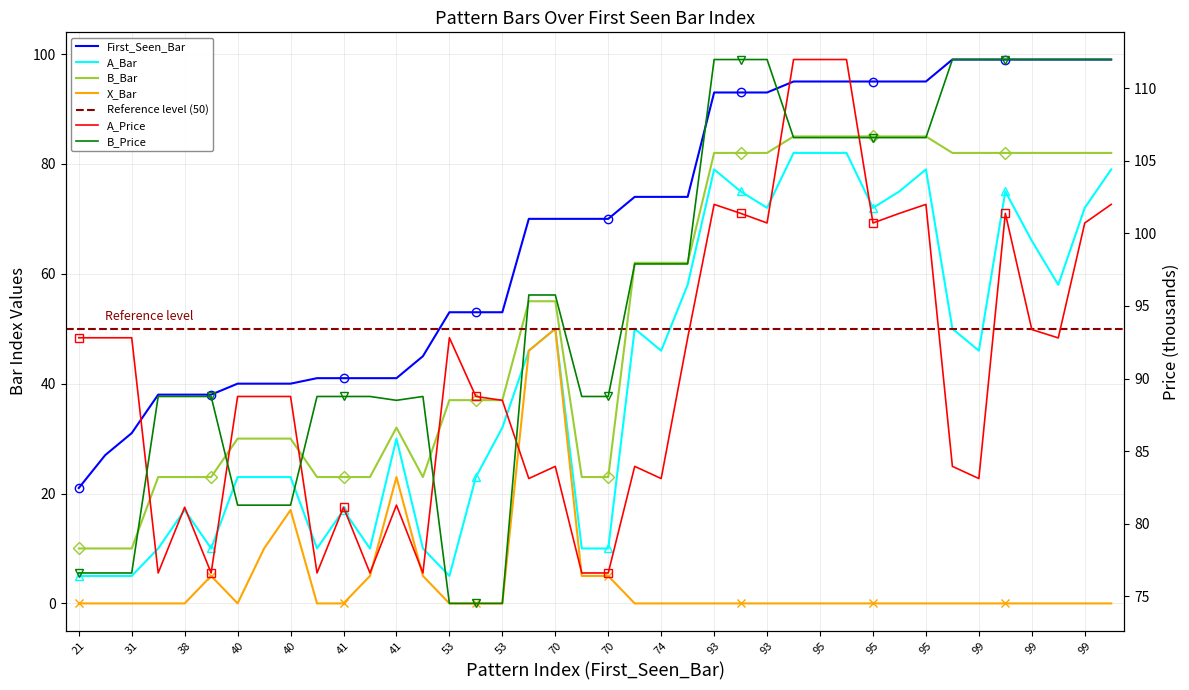

At how many categories does at least one series exceed 53?

40